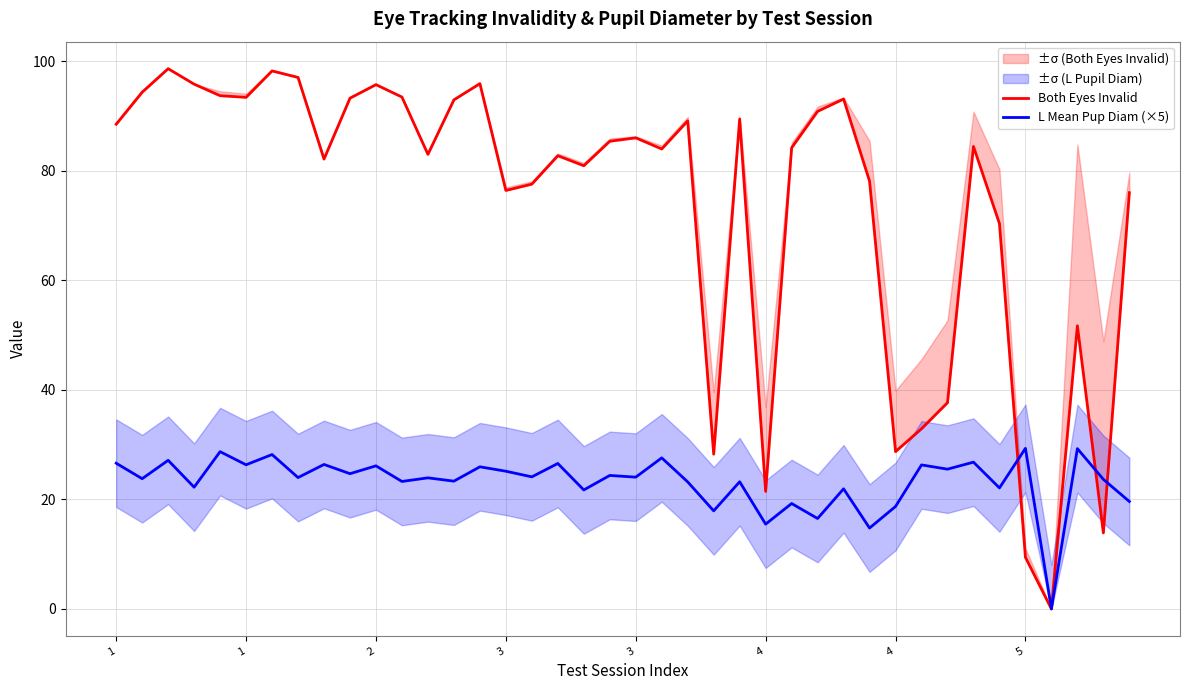

Which category has the lowest value across all series?

36